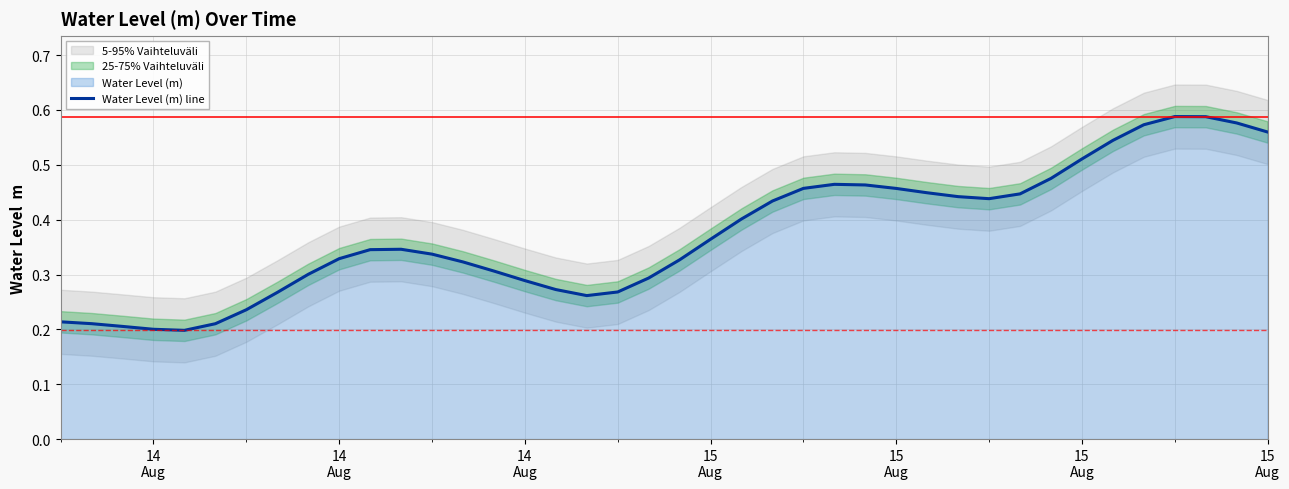

How many points are higher than both their immediate neighbors (excluding endpoints)?

3